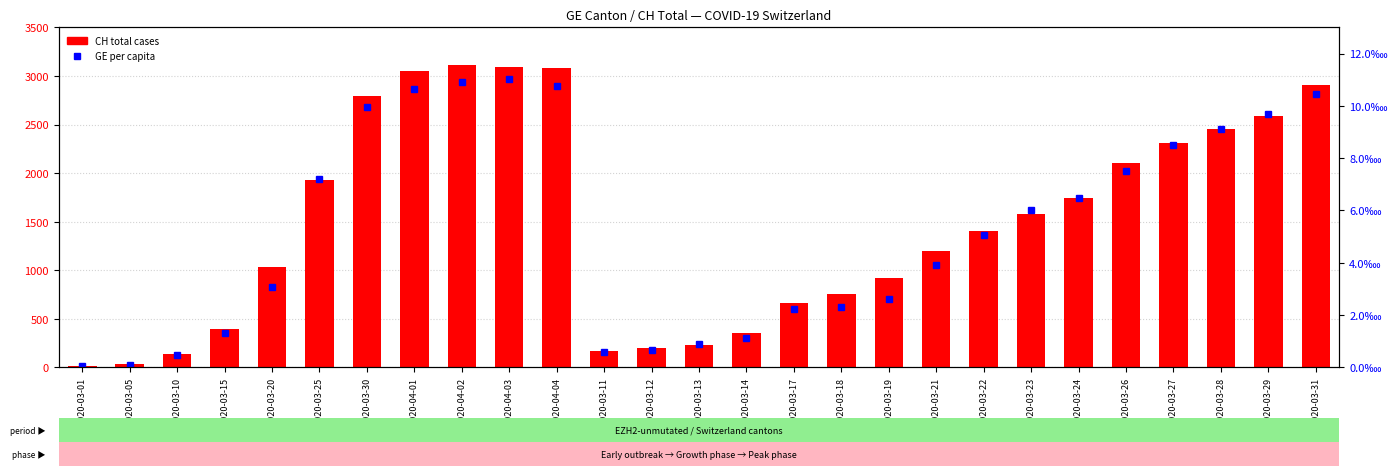

Is the value of CH total cases at 2020-03-12 greater than the value of GE per capita at 2020-03-05?

Yes